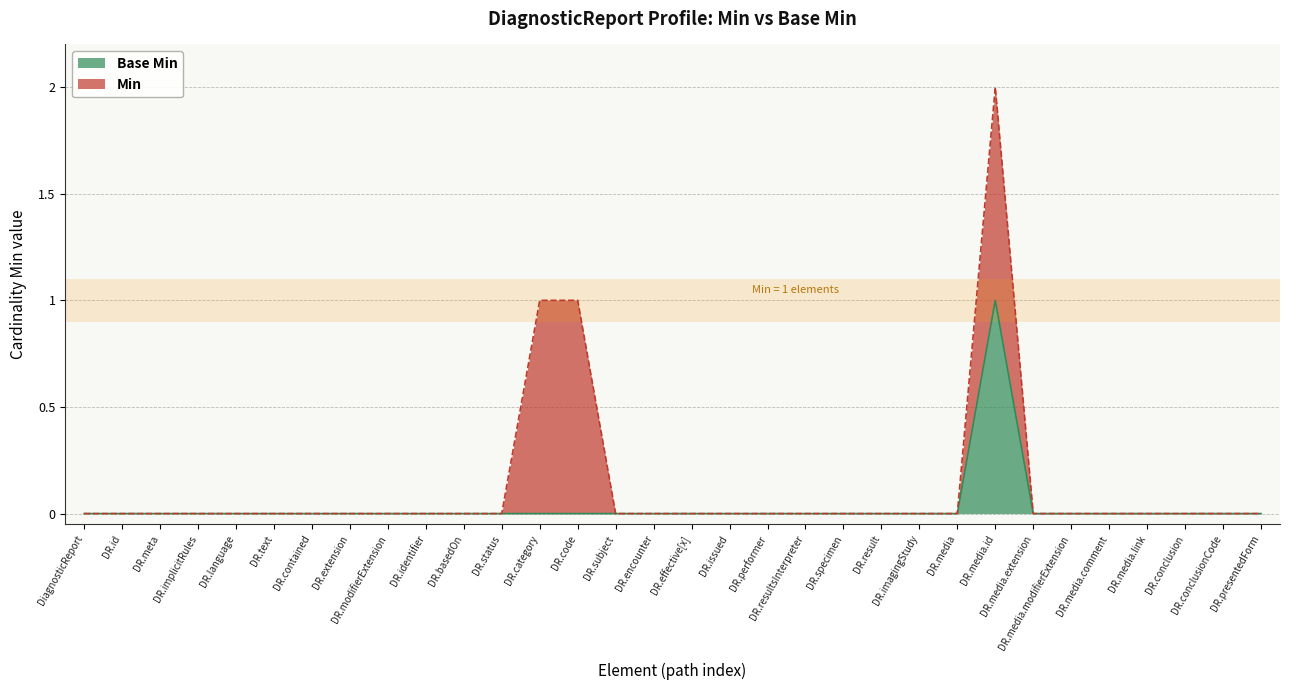

At which category is the sum across all series the highest?

DR.media.id